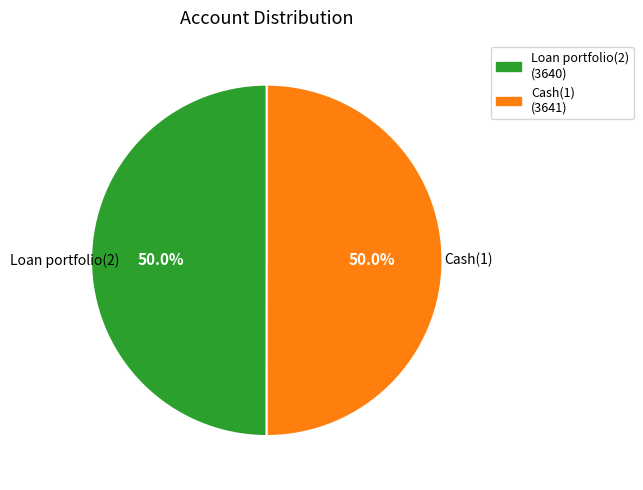

To the nearest percent, what percentage of the pie is Cash(1)?

50%